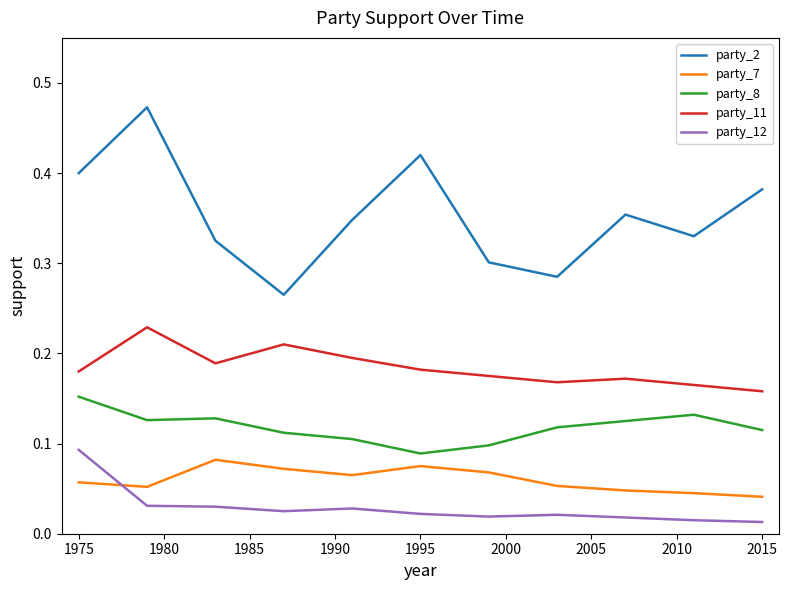

After their last crossing, which series has the higher values: party_12 or party_7?

party_7